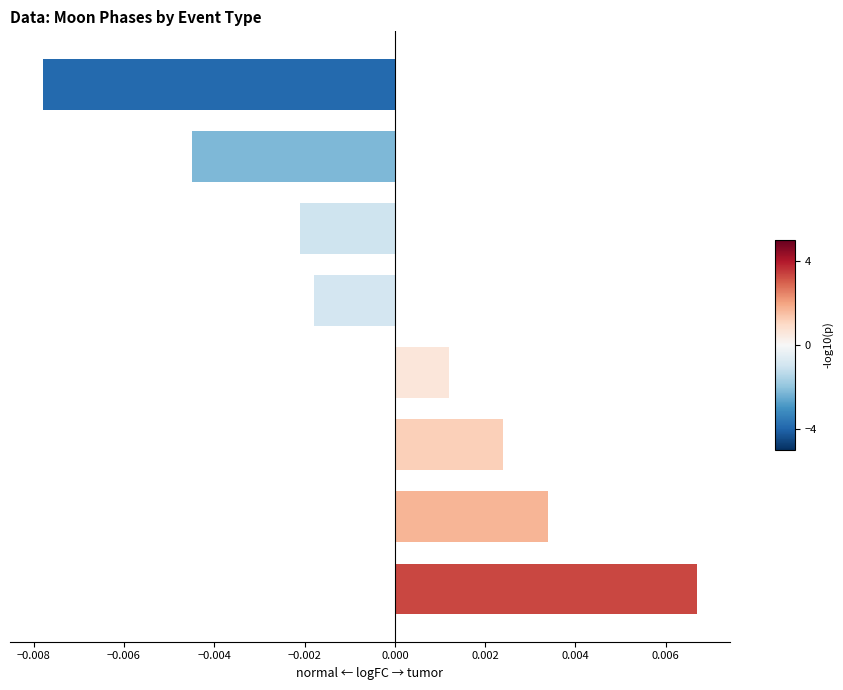

How many negative values are there?

4